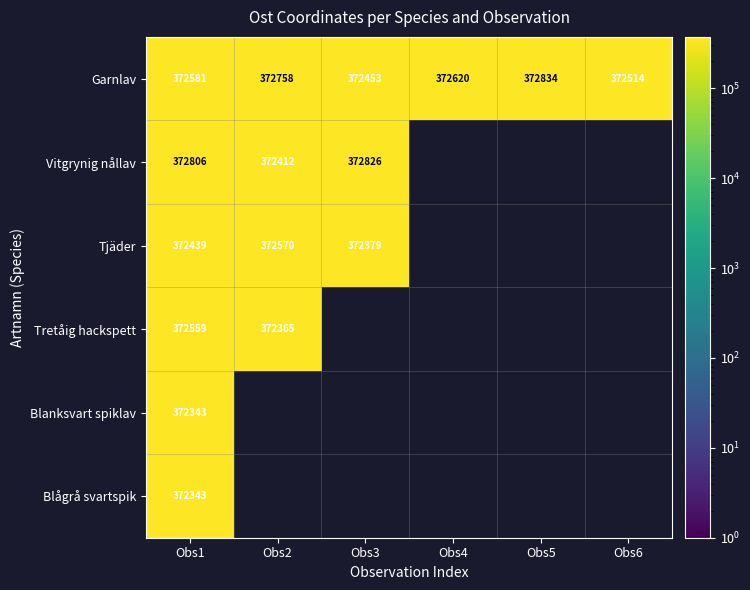

What is the total value across all series at Obs1?

2235071